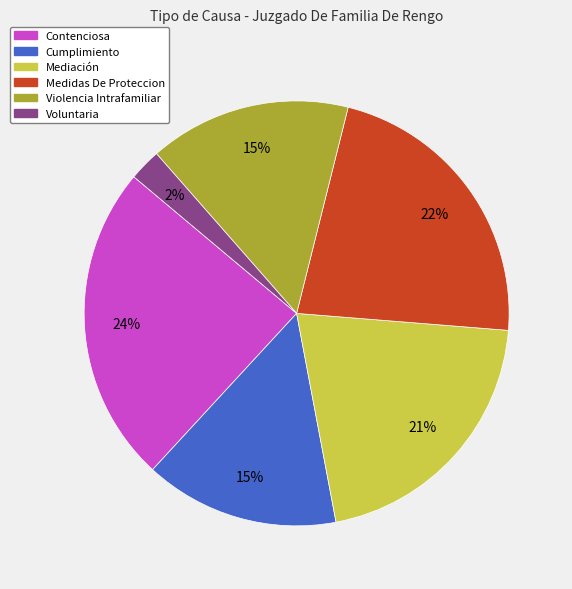

The Contenciosa slice represents 15% of the pie. True or false?

False